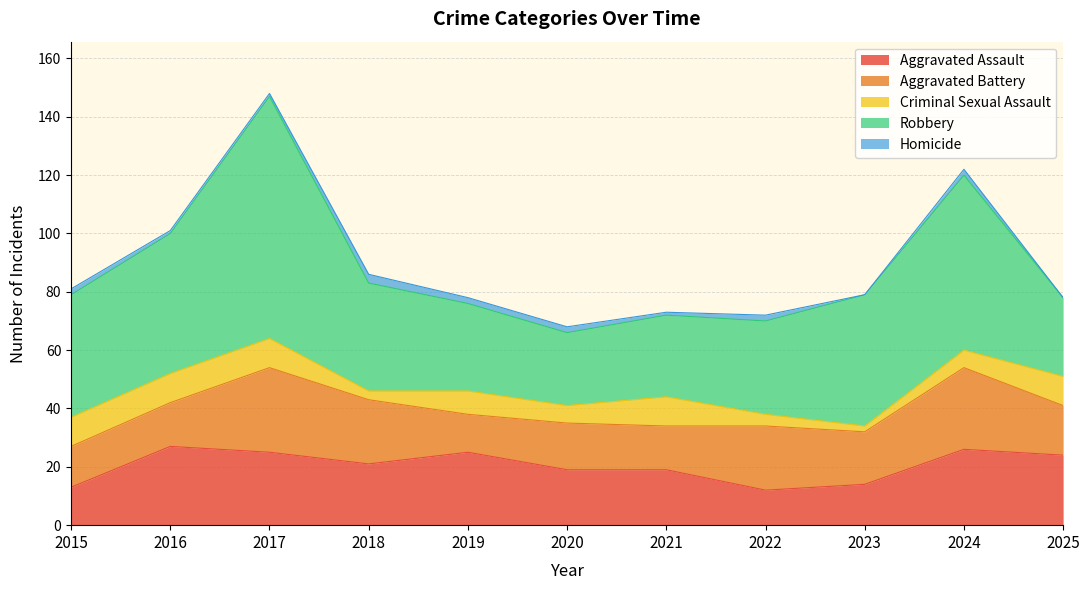

True or false: Aggravated Battery has more than 1 interior local peaks.

True